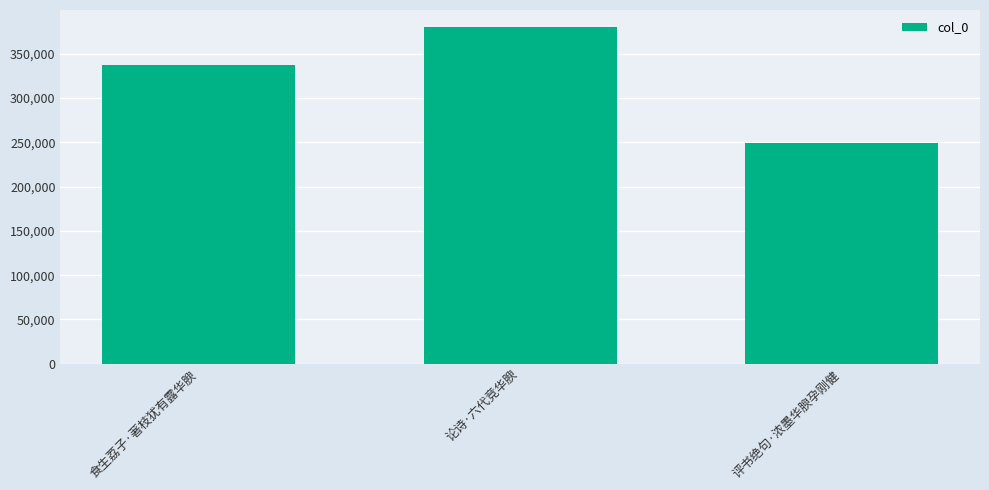

What is the difference between the maximum and minimum values?

130854